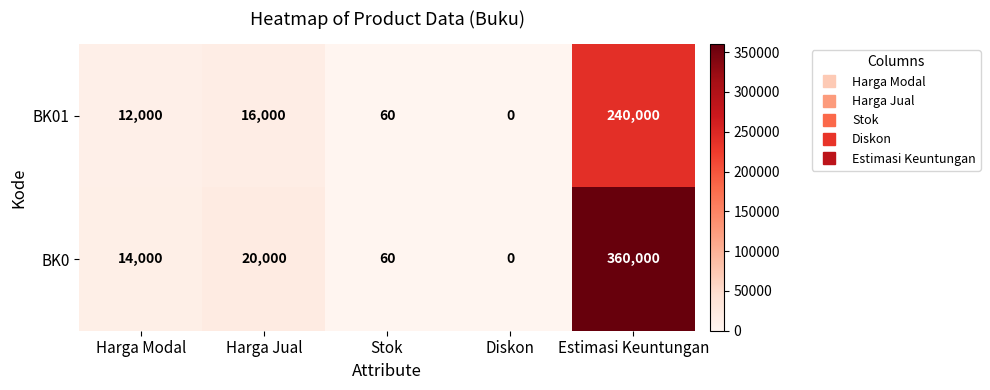

Where is BK0 nearest to the value 180000?

Harga Jual